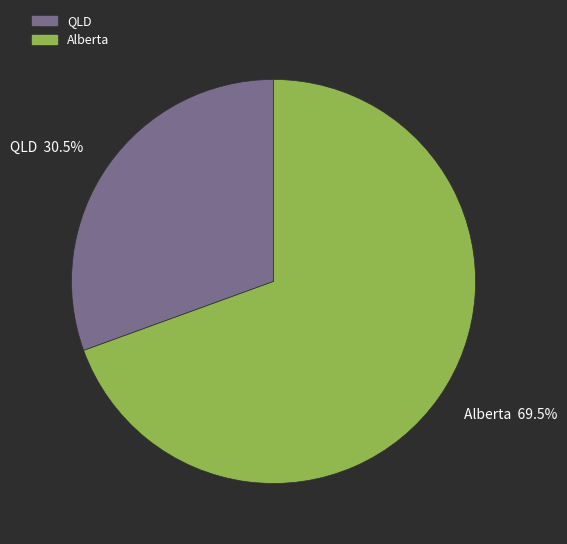

Between QLD and Alberta, which is larger?

Alberta